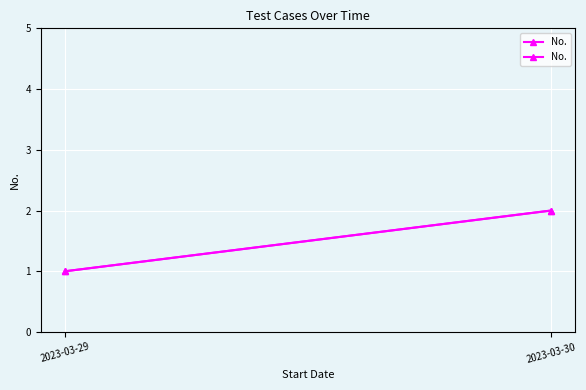

What is the greatest value displayed?

2